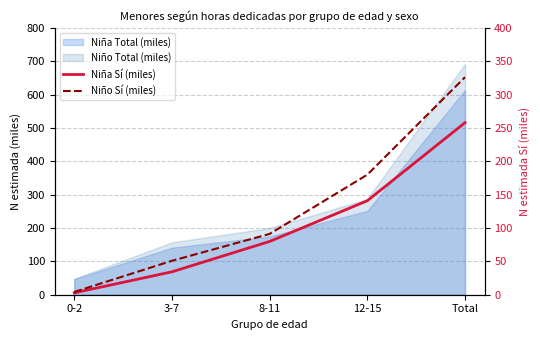

Read the Niño Sí (miles) value at Total.

326.1